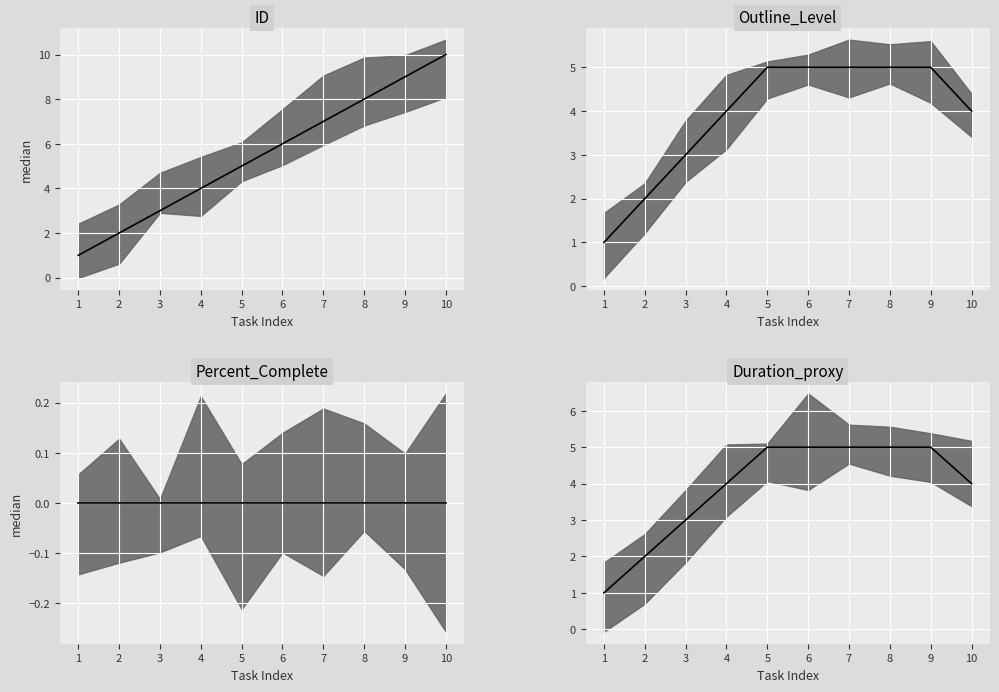

True or false: Outline_Level median has a value of 2 at 2.

True